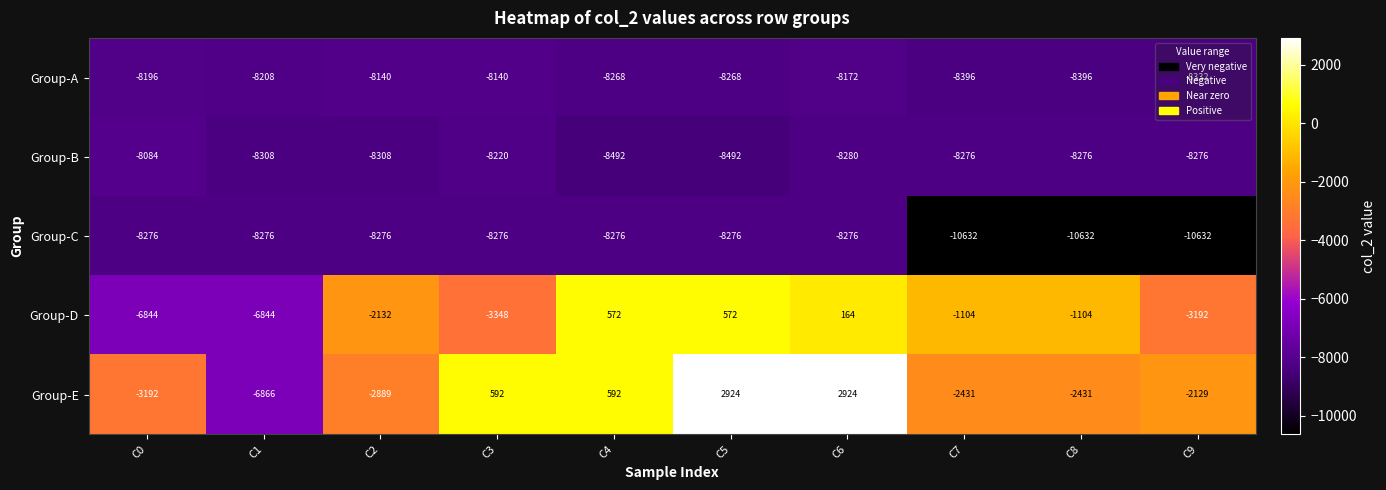

Is it true that Group-B equals -8276 at C9?

True